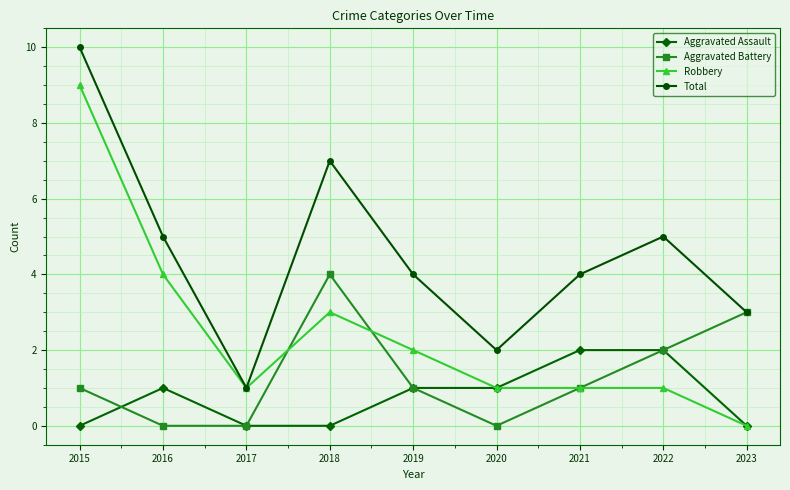

Which category has the highest value in the Total series?

2015